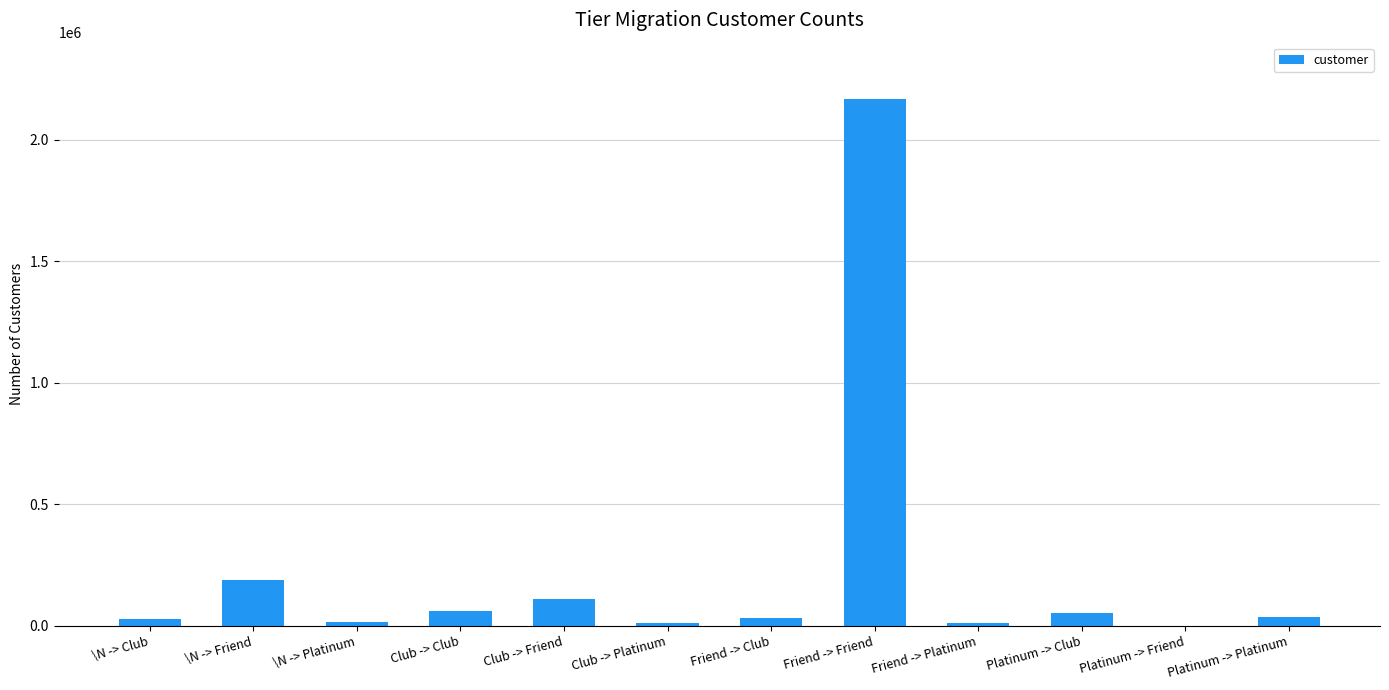

The value at \N -> Friend is 189194. True or false?

True